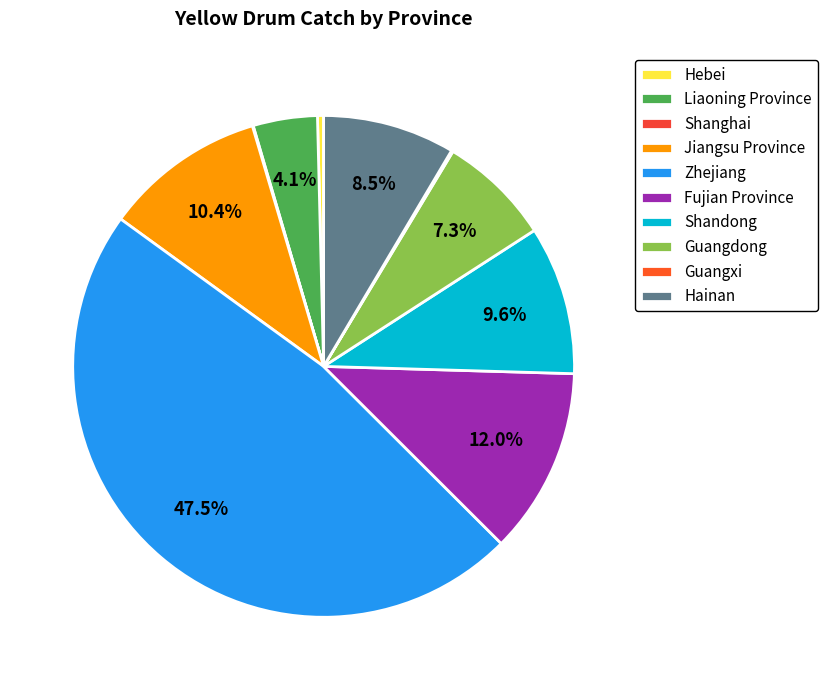

What is the total percentage of Zhejiang and Hainan?

56.0%